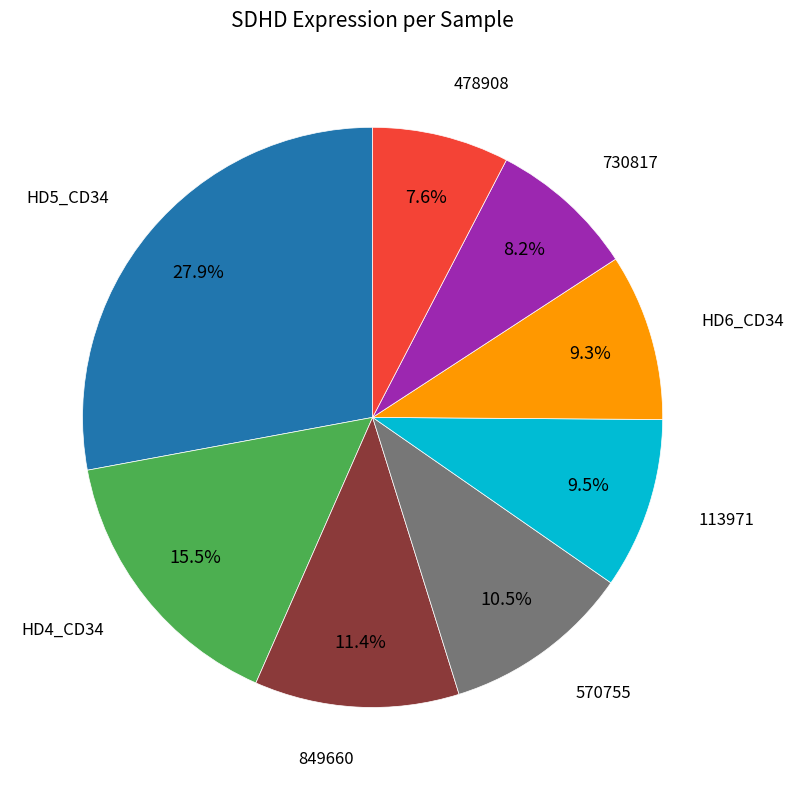

Does any single category account for the majority?

No